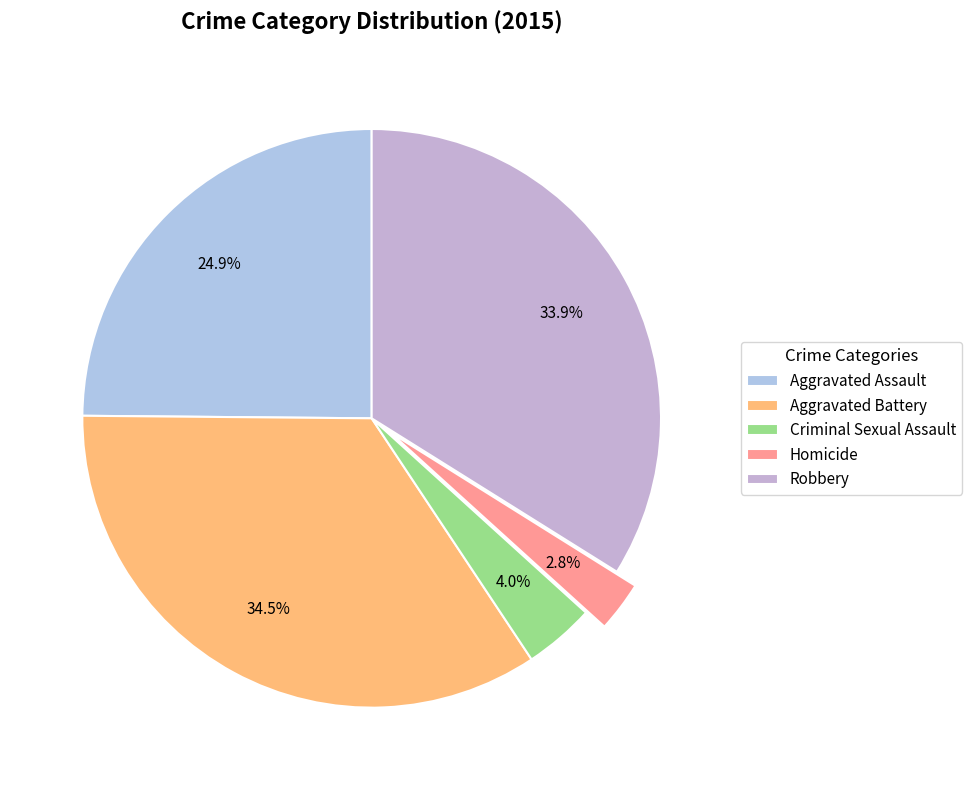

True or false: Aggravated Assault accounts for 25% of the total.

True